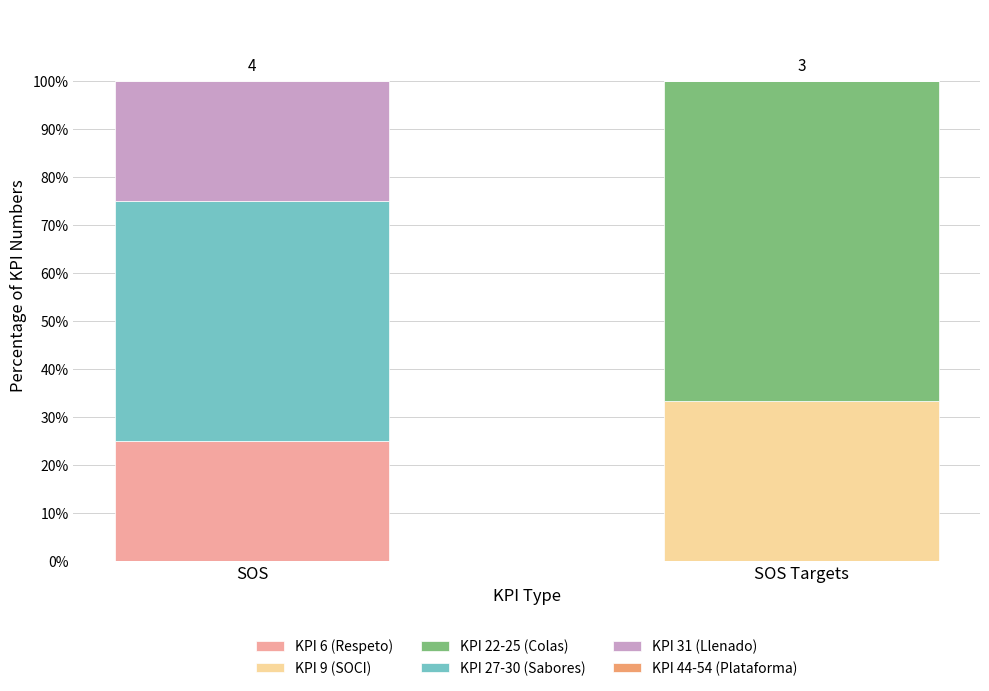

What is the total value across all series at SOS?

100.0